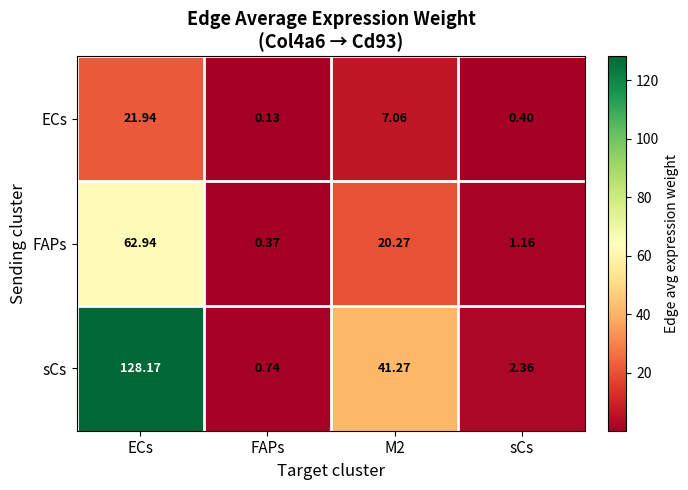

At which category is the sum across all series the highest?

ECs